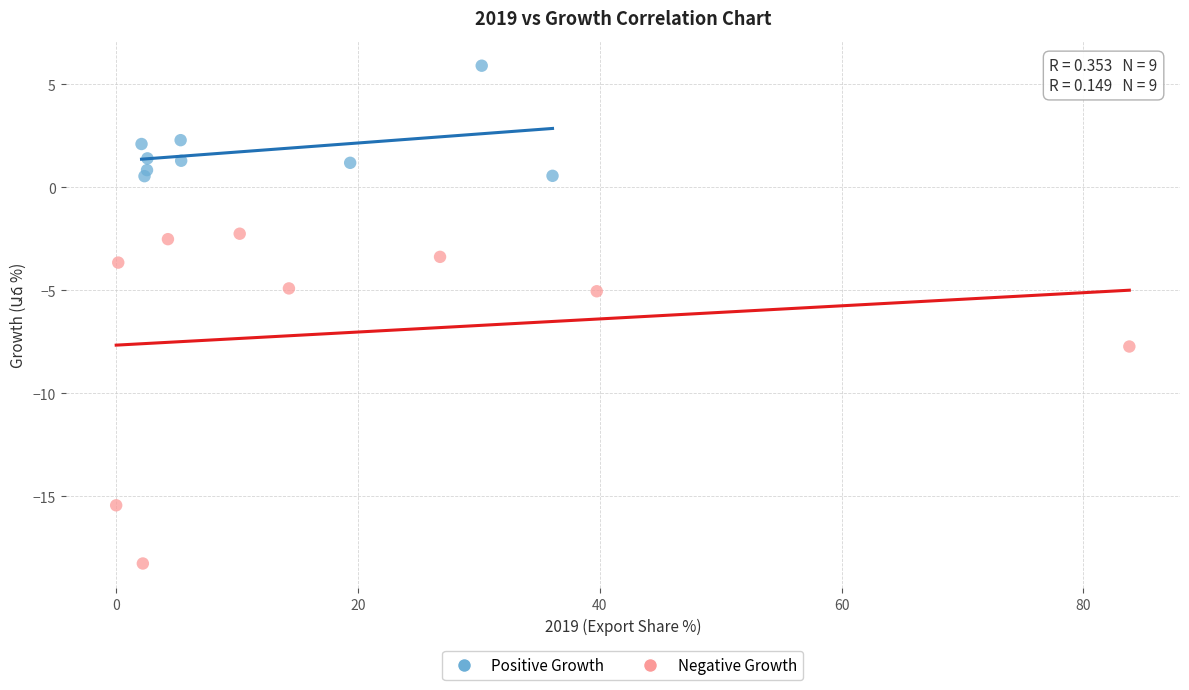

Which series has the largest Y range (max minus min)?

Negative Growth